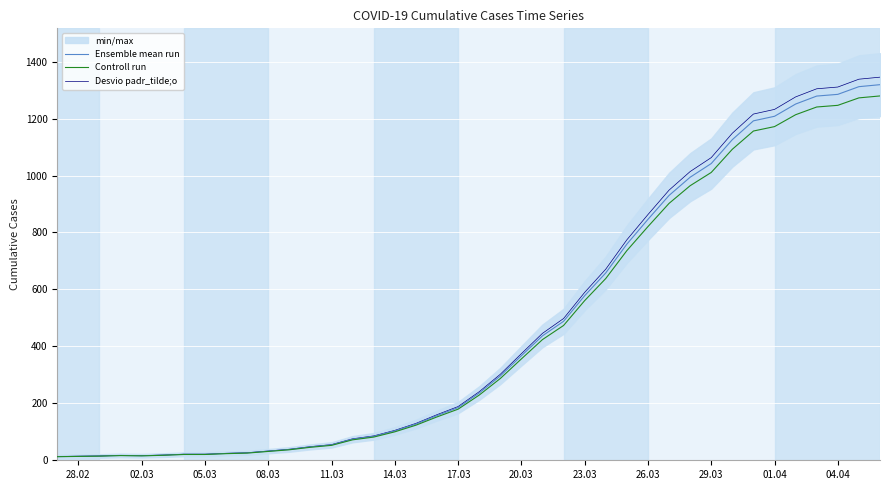

What is the difference between the maximum and minimum values in the Desvio padr_tilde;o series?

1332.1